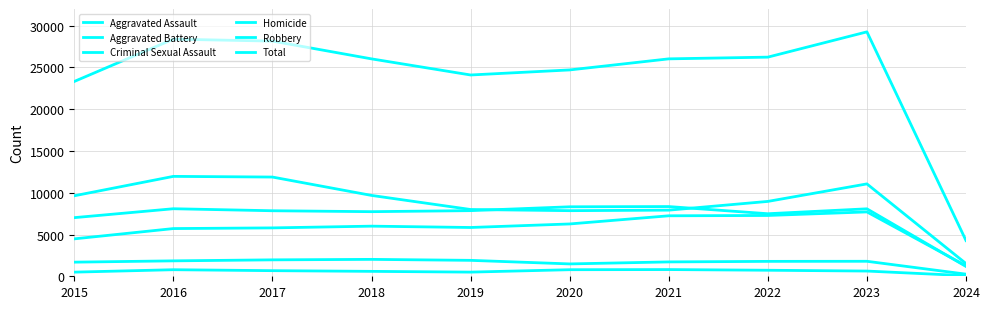

How many lines are shown in the chart?

6